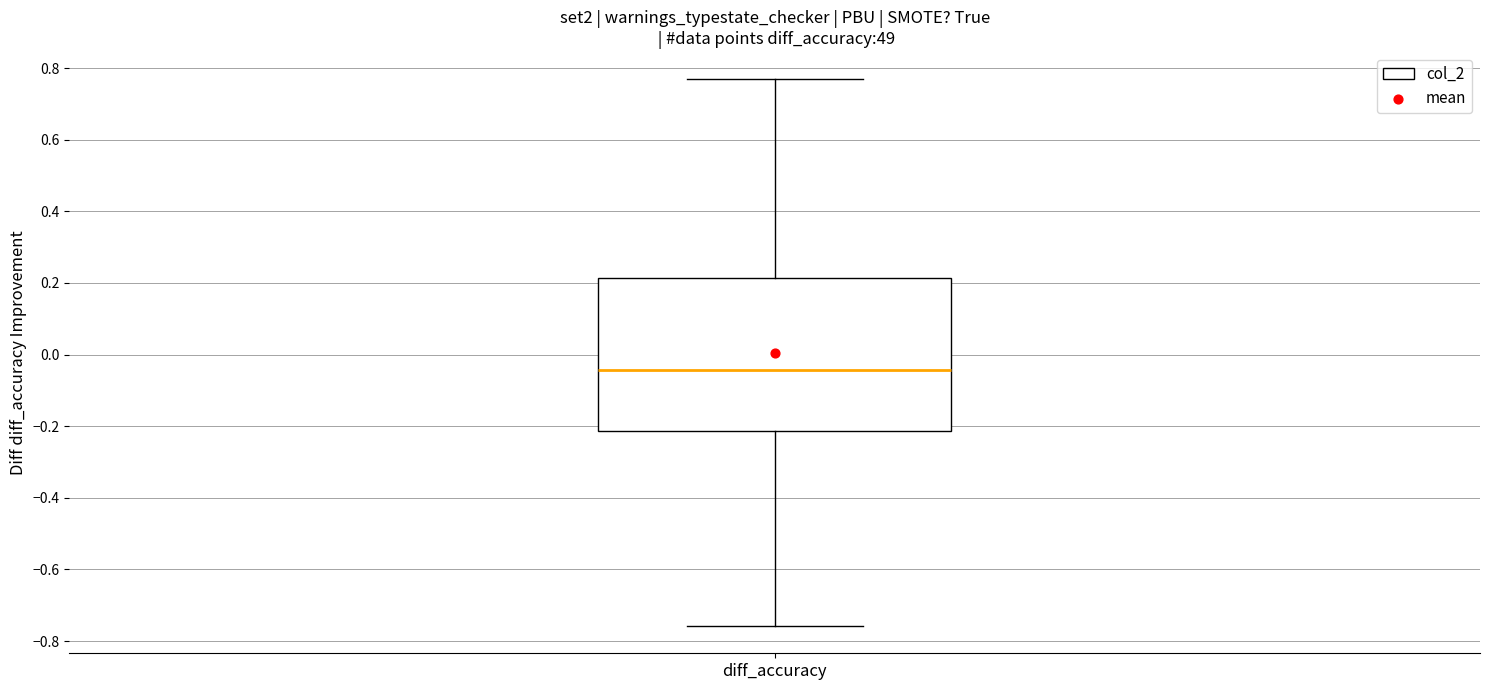

Transcribe this box plot: give where the median line is, the range the box spans, and where the two whiskers end, as read against the y-axis. The values are not printed on the chart, so give them approximately, as read against the axis.

median -0.04, box -0.22 to 0.22, whiskers -0.76 to 0.76